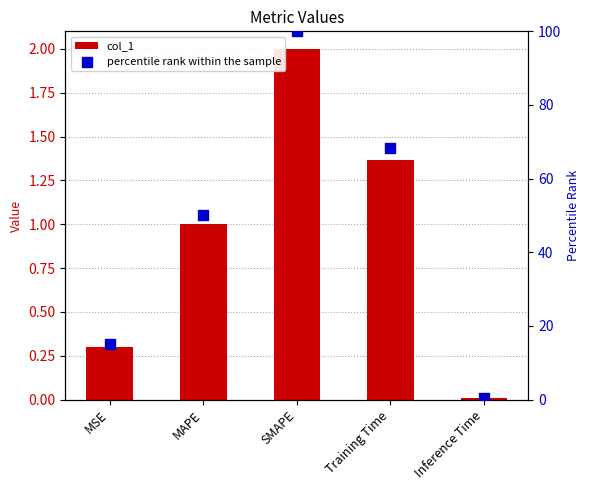

Which series has the widest spread of Y values?

percentile rank within the sample